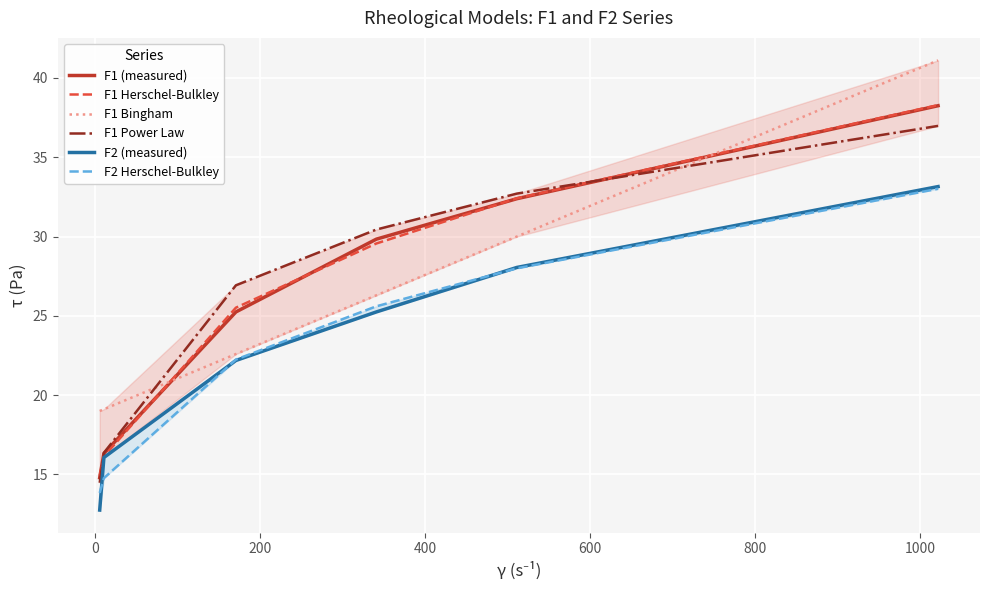

What is the minimum value for F1 Power Law?

14.5